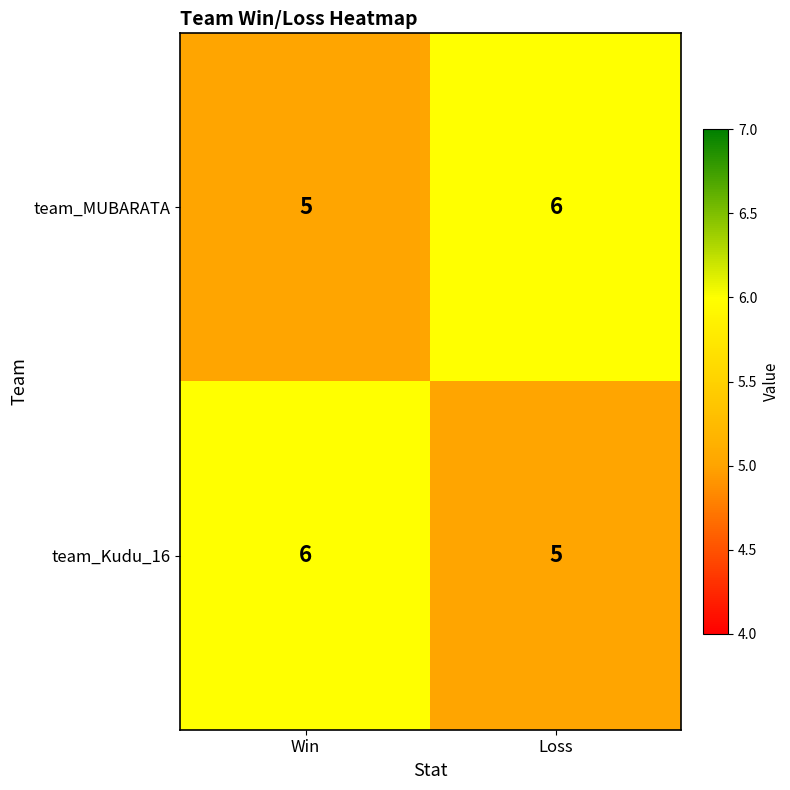

The value of team_Kudu_16 at Loss is 3. True or false?

False